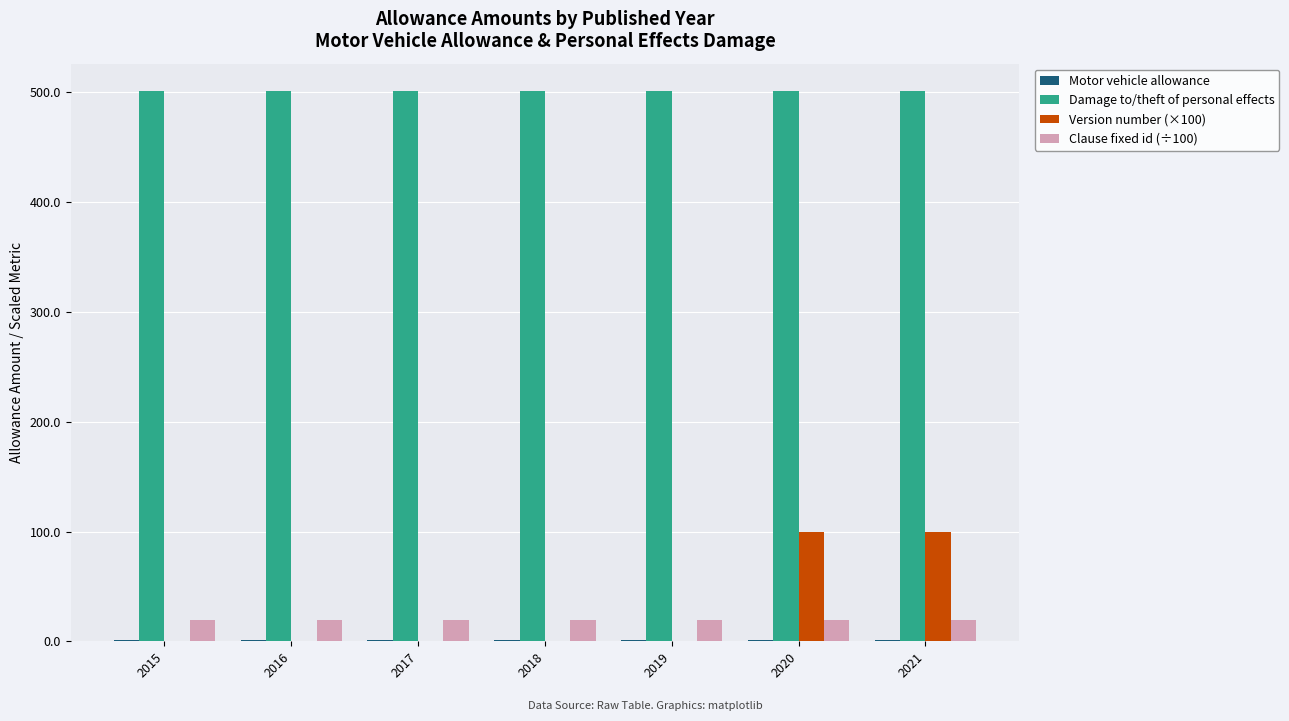

What is the maximum value shown in the chart?

501.2